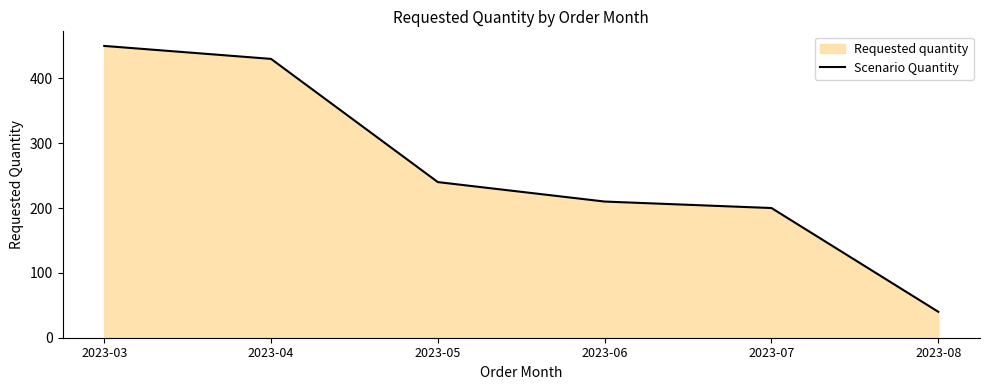

What is the change in value from 2023-05 to 2023-06?

-30